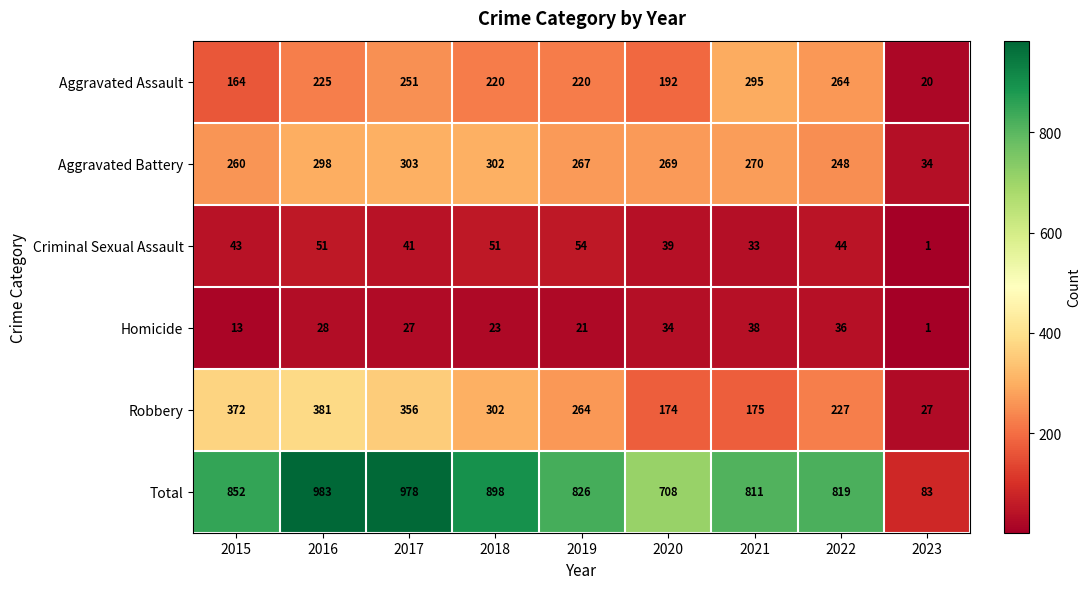

What is the sum of all Criminal Sexual Assault values?

357